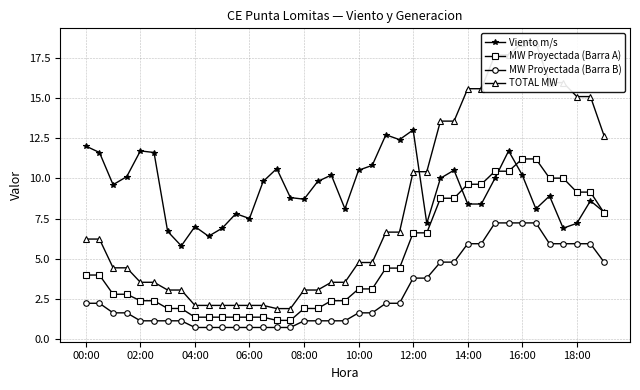

True or false: MW Proyectada (Barra B) and MW Proyectada (Barra A) cross at least once.

False